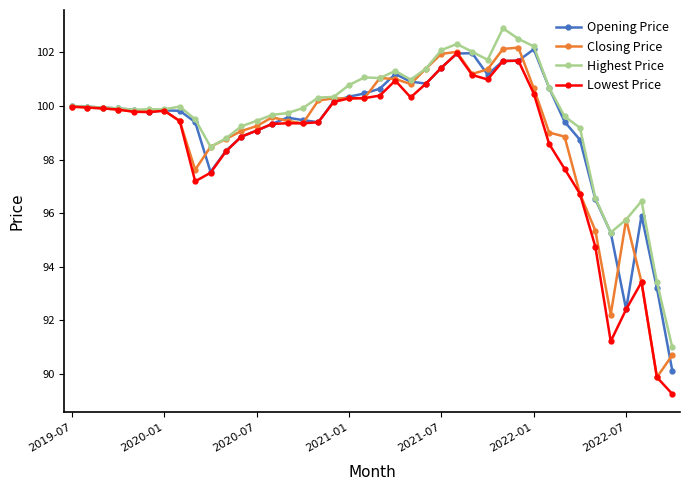

Is this an area chart (filled region under the line)?

No